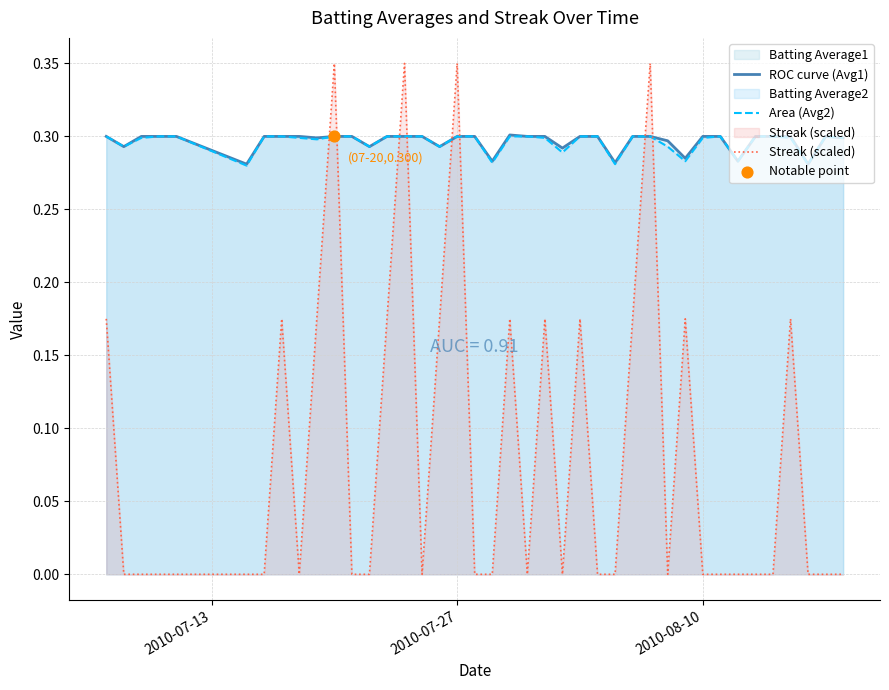

Which series contains the highest Y value?

Streak (scaled)